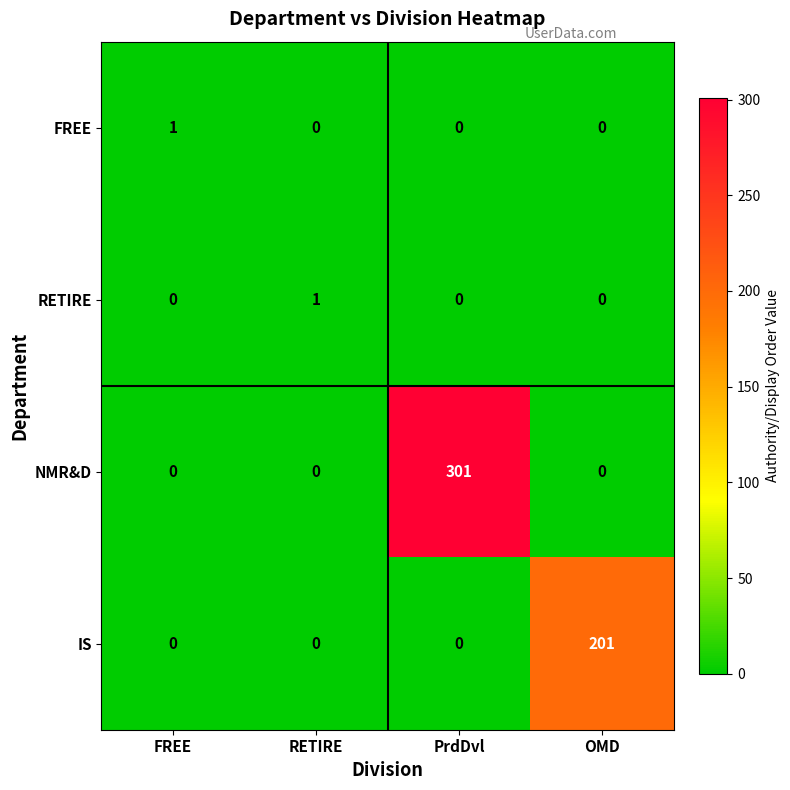

What is the maximum value shown in the chart?

301